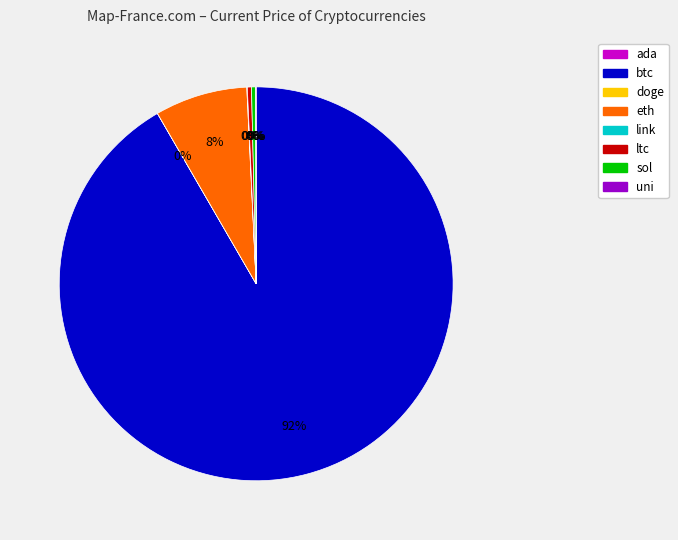

Which category accounts for the majority?

btc